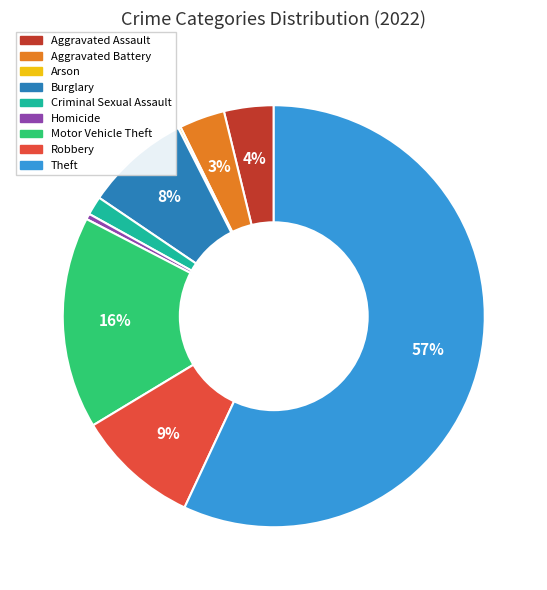

The Criminal Sexual Assault slice represents 11% of the pie. True or false?

False